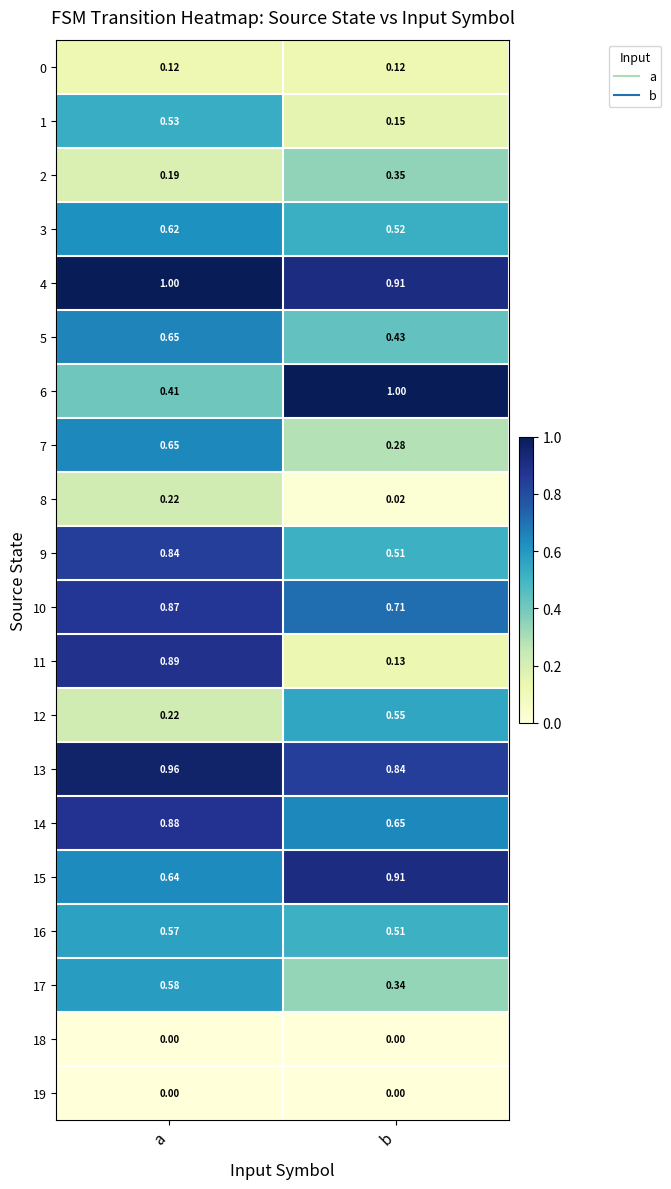

Where is 12 nearest to the value 0?

a